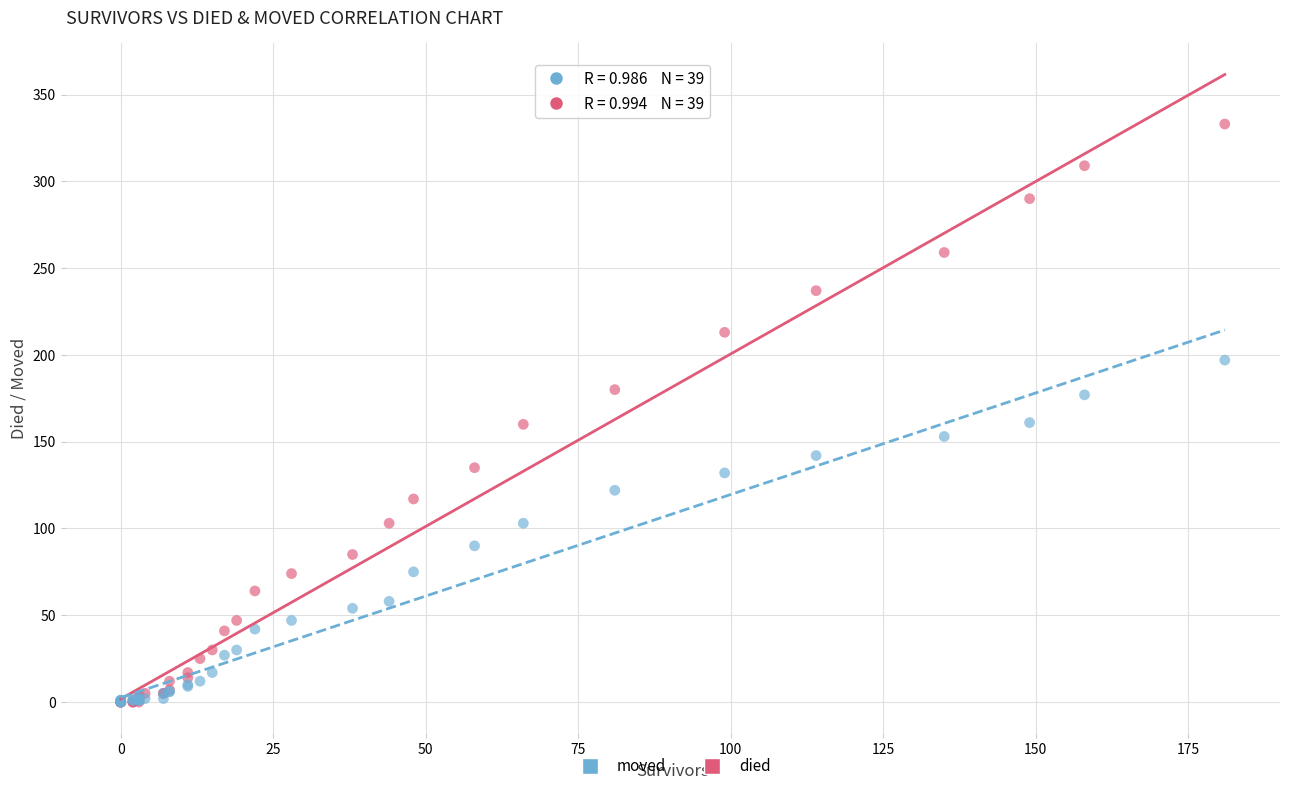

Which series has the widest spread of Y values?

died